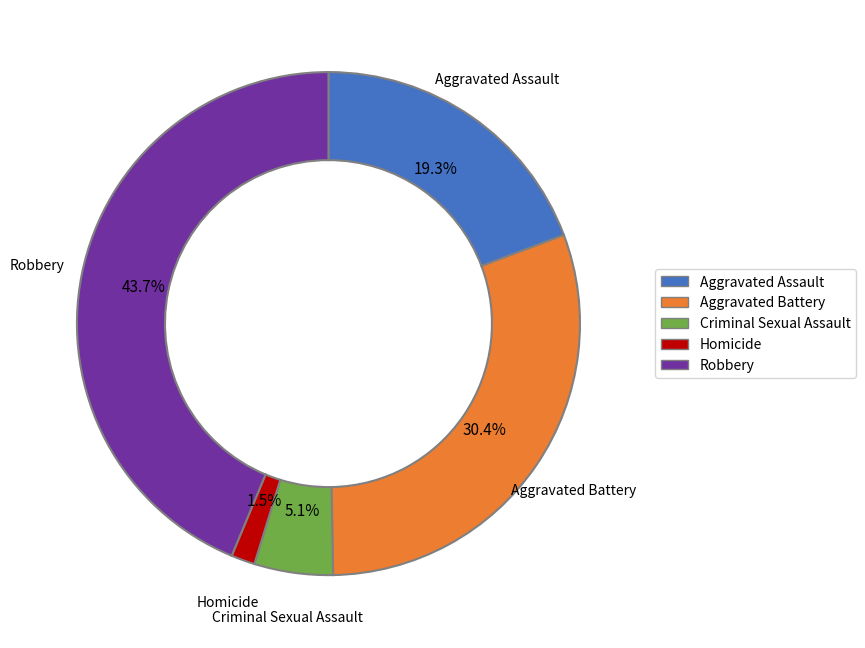

To the nearest percent, what is the difference between the largest and smallest slice percentages?

42%